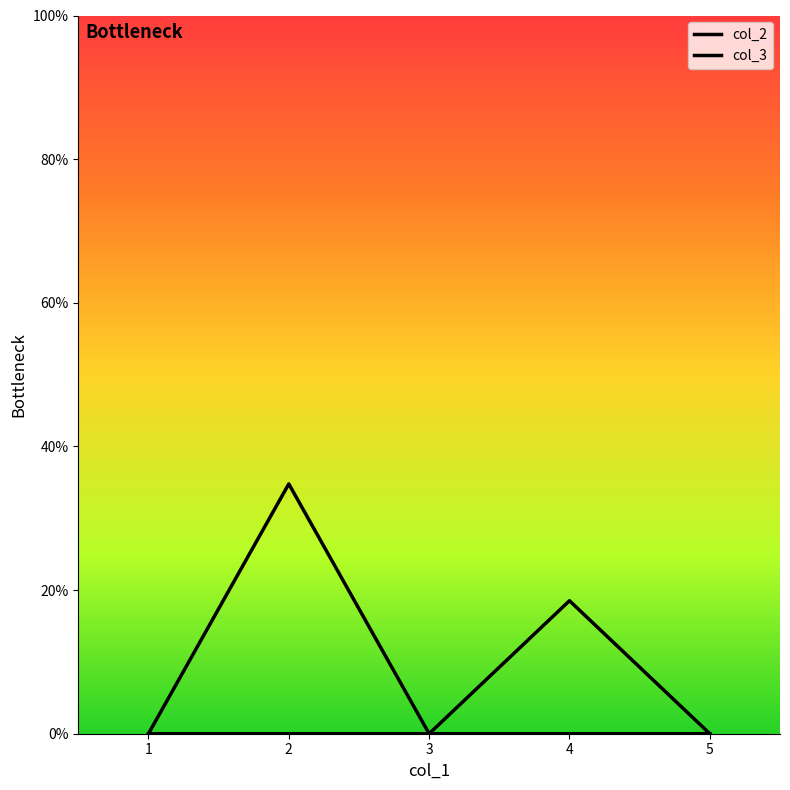

Is it true that col_2 equals -0.1 at 3?

False